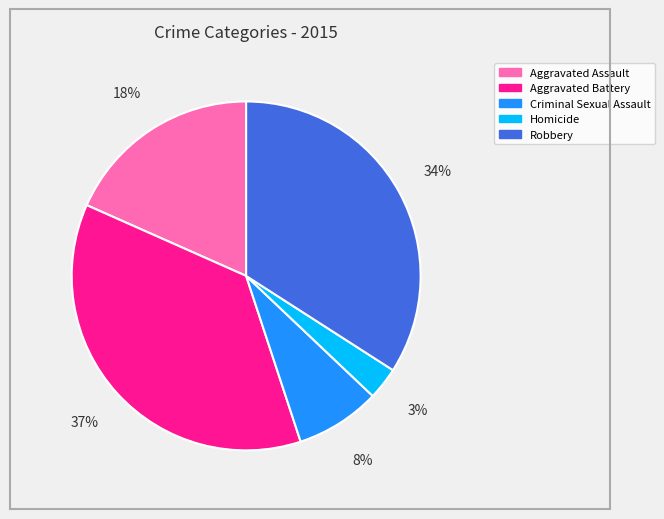

Is there a majority slice in this chart?

No